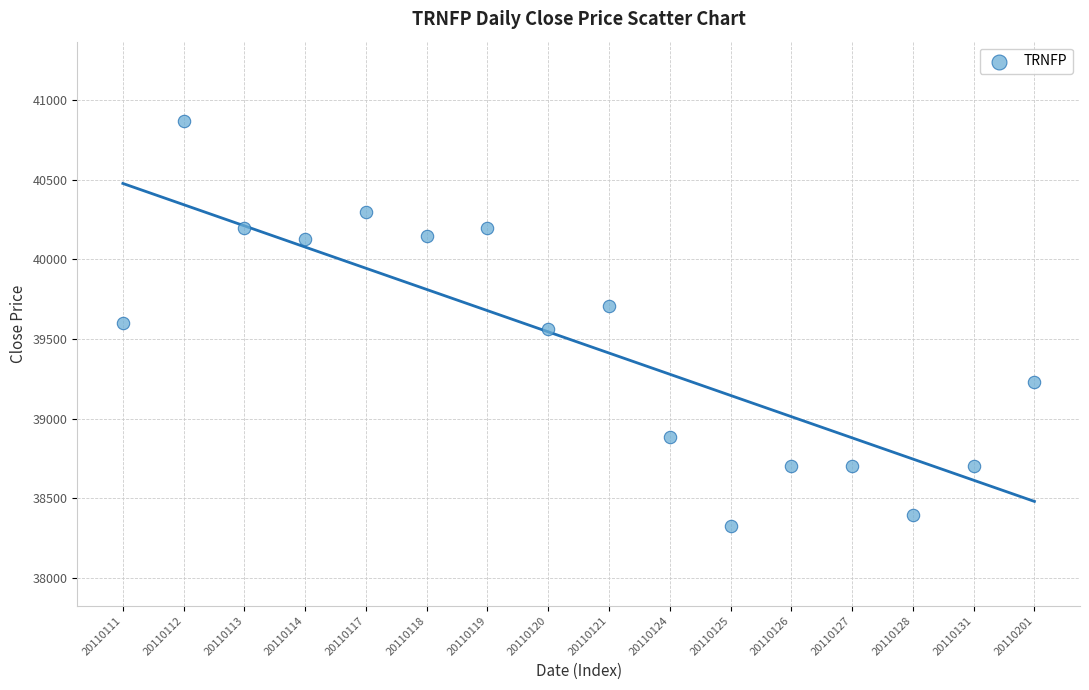

How many points are shown in the scatter plot?

16